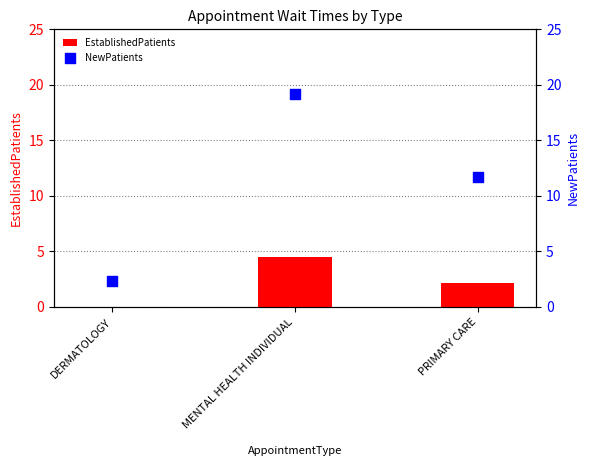

What are all the series names shown in the legend?

EstablishedPatients, NewPatients